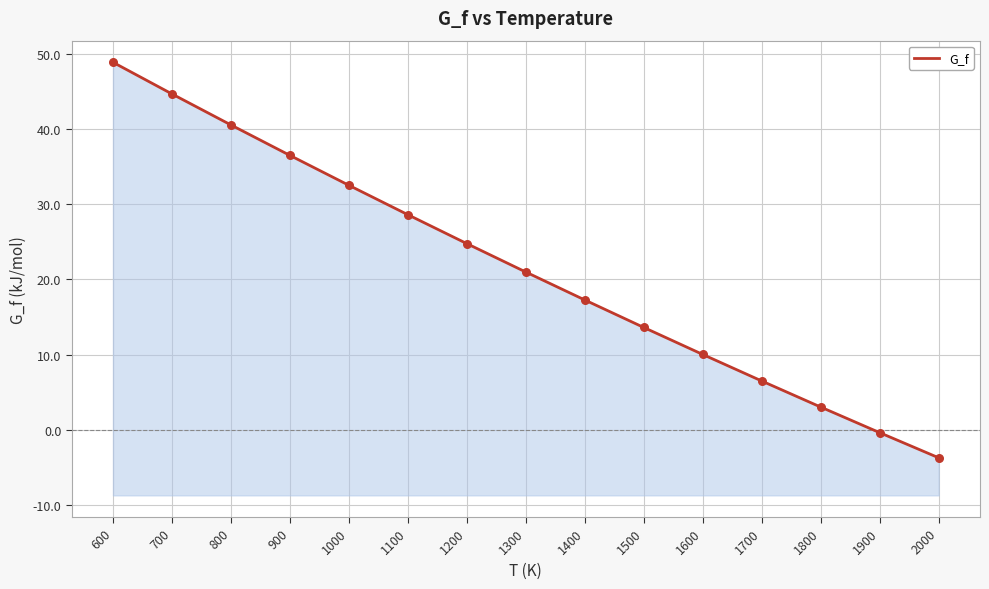

What is the ratio of the value at 1700 to the value at 1600?

0.6